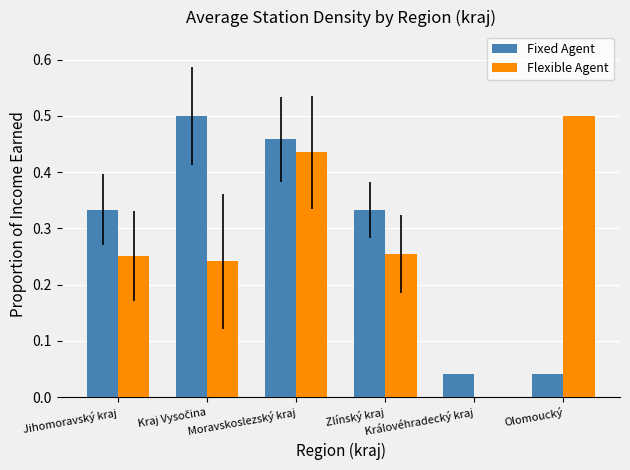

What are all the series names shown in the legend?

Fixed Agent, Flexible Agent